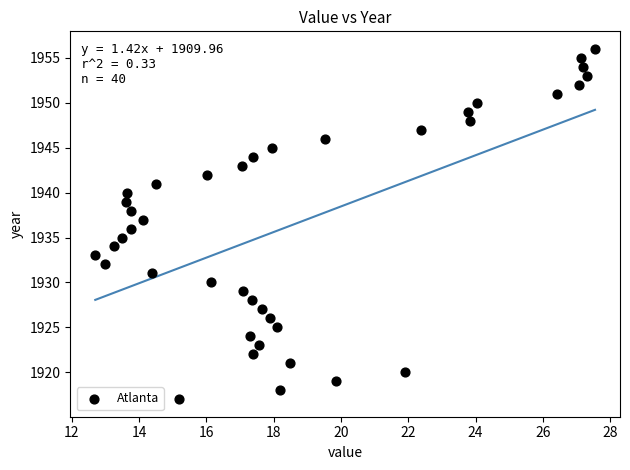

What is the range of Y values (max minus min)?

39